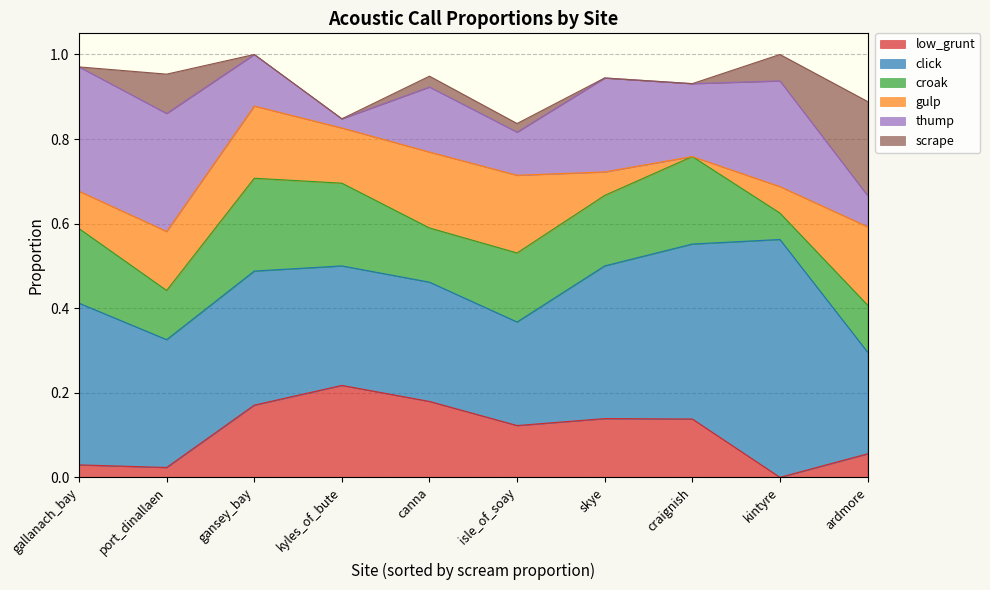

What is the difference between the maximum and minimum values in the click series?

0.3